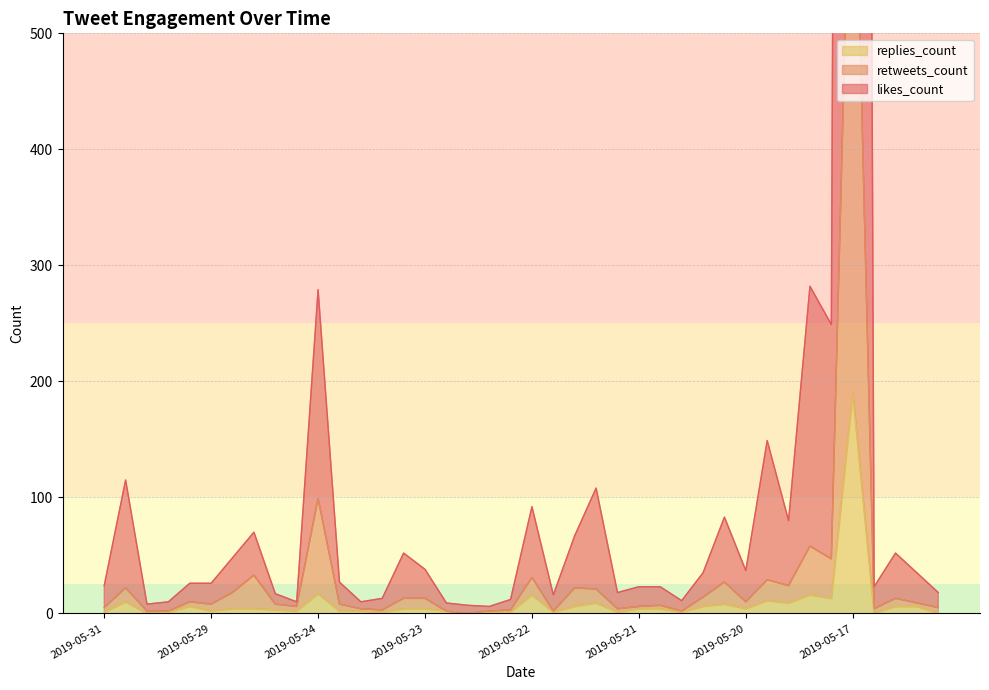

At which label does replies_count reach its peak?

2019-05-17